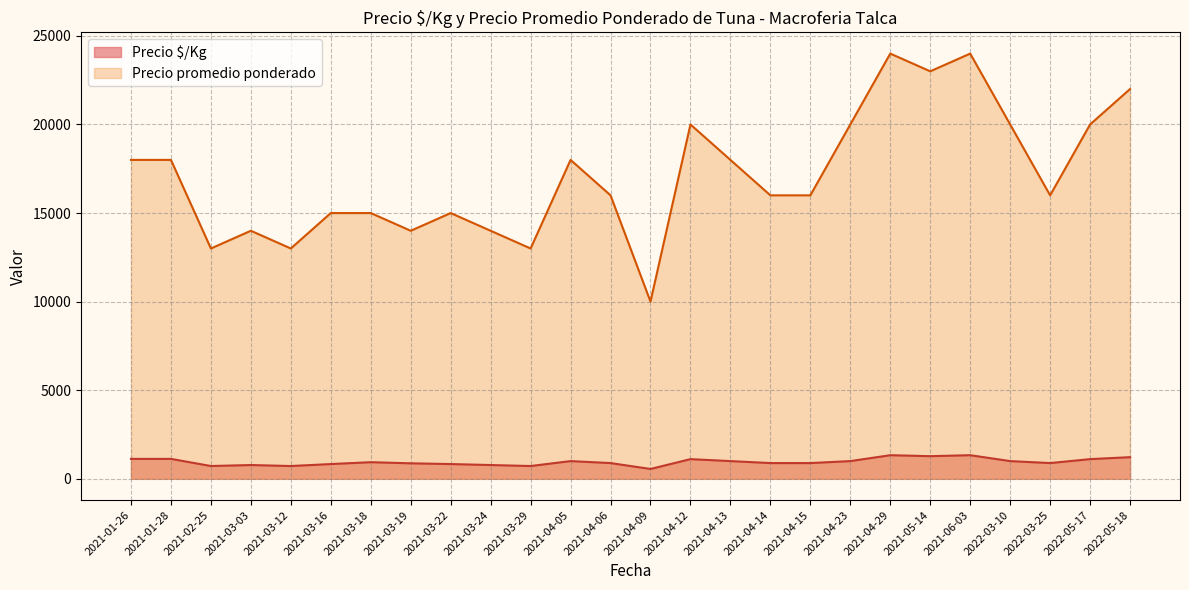

What is the spread (max minus min) of values at 2022-03-25?

15111